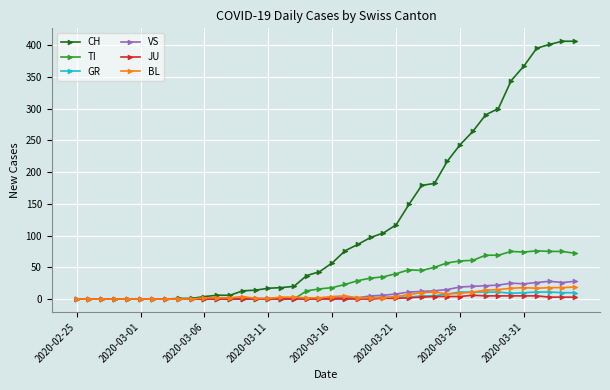

True or false: BL has more than 1 interior local peaks.

True